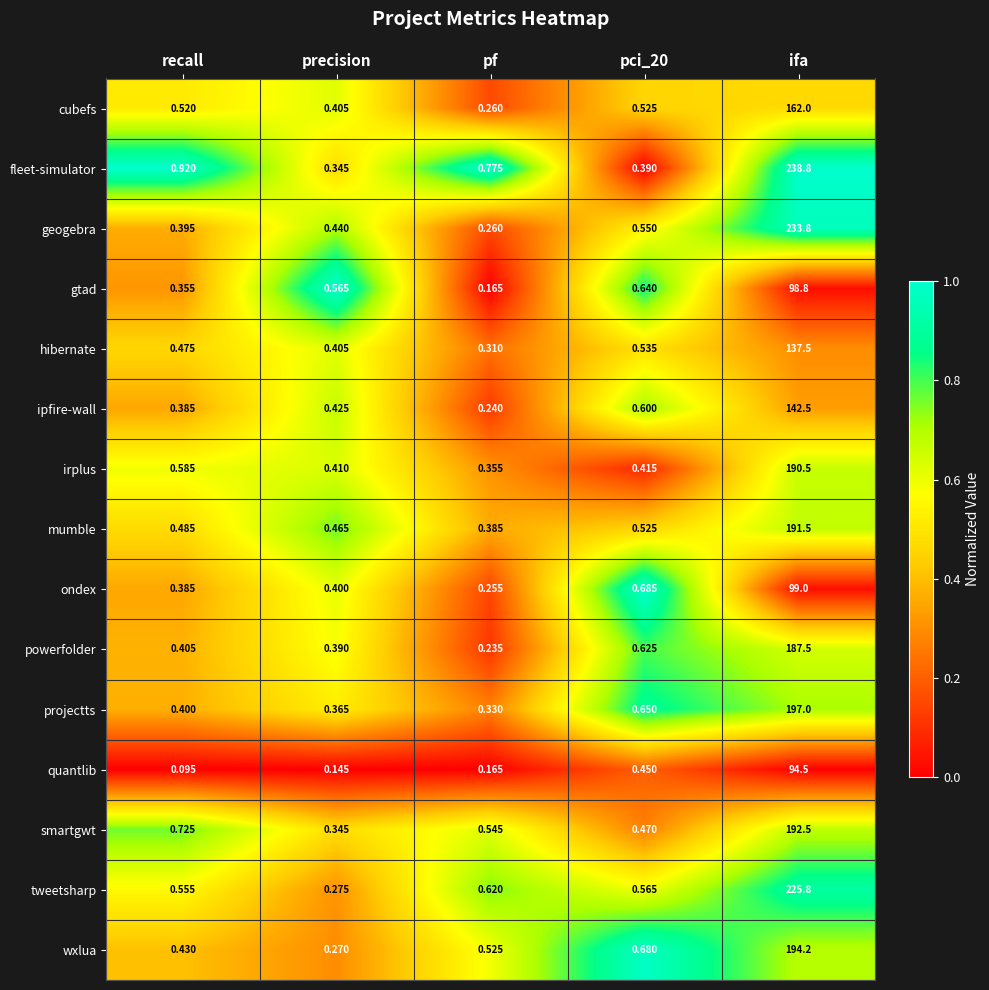

Is the value of projectts at precision greater than the value of hibernate at pf?

Yes